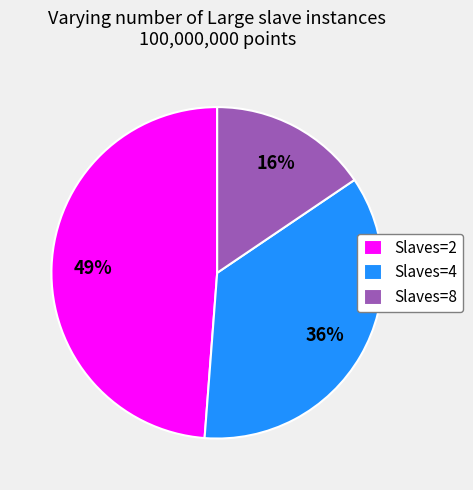

The Slaves=2 slice represents 41% of the pie. True or false?

False